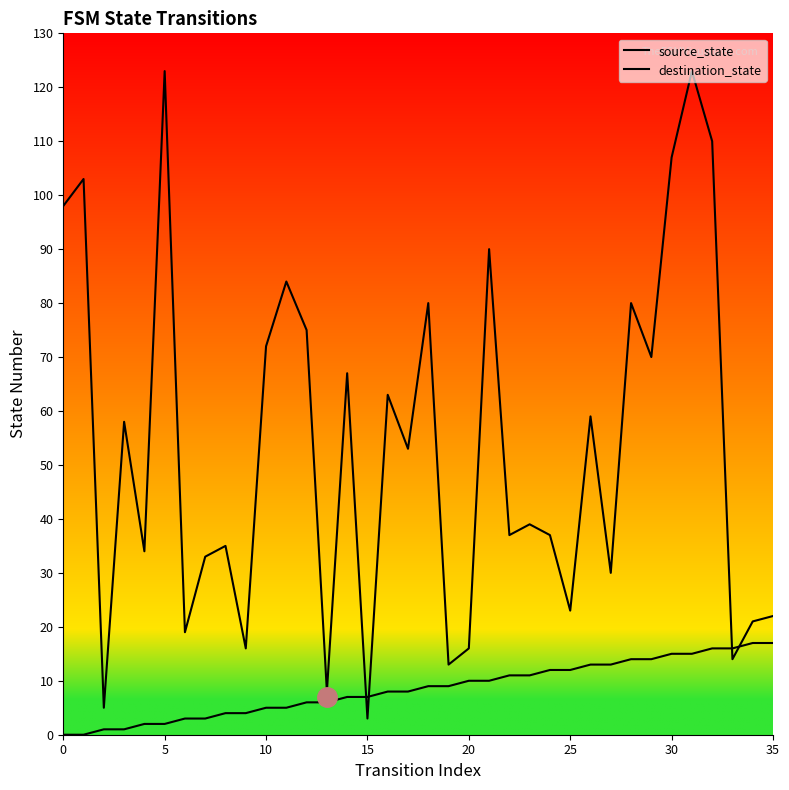

Is it true that source_state equals 7 at 14?

True